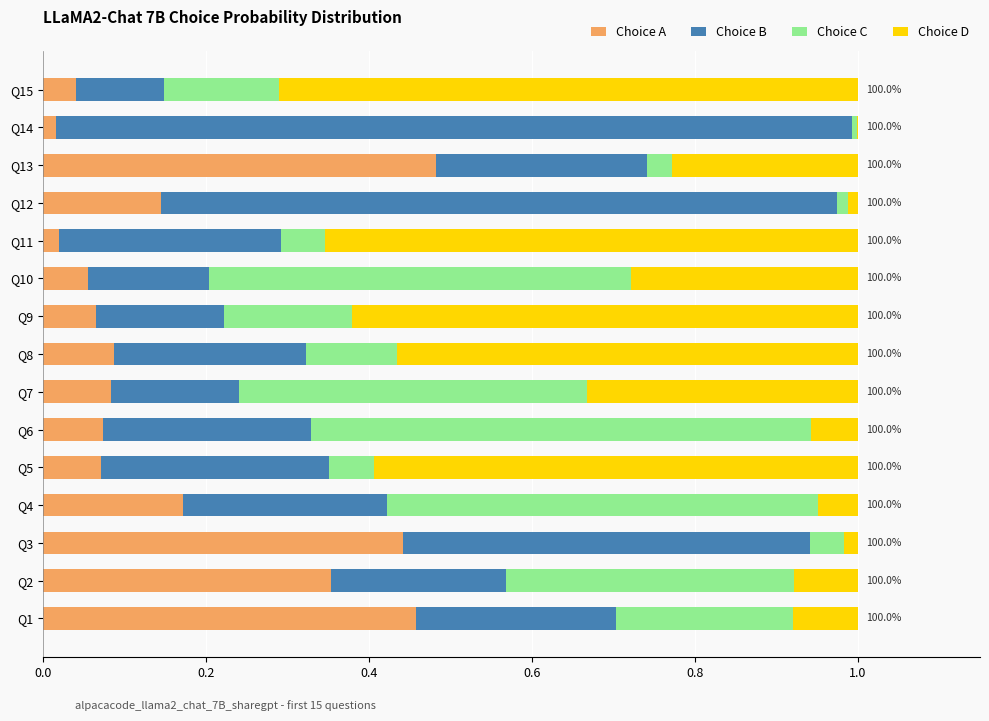

What is the sum of all Choice A values?

2.6